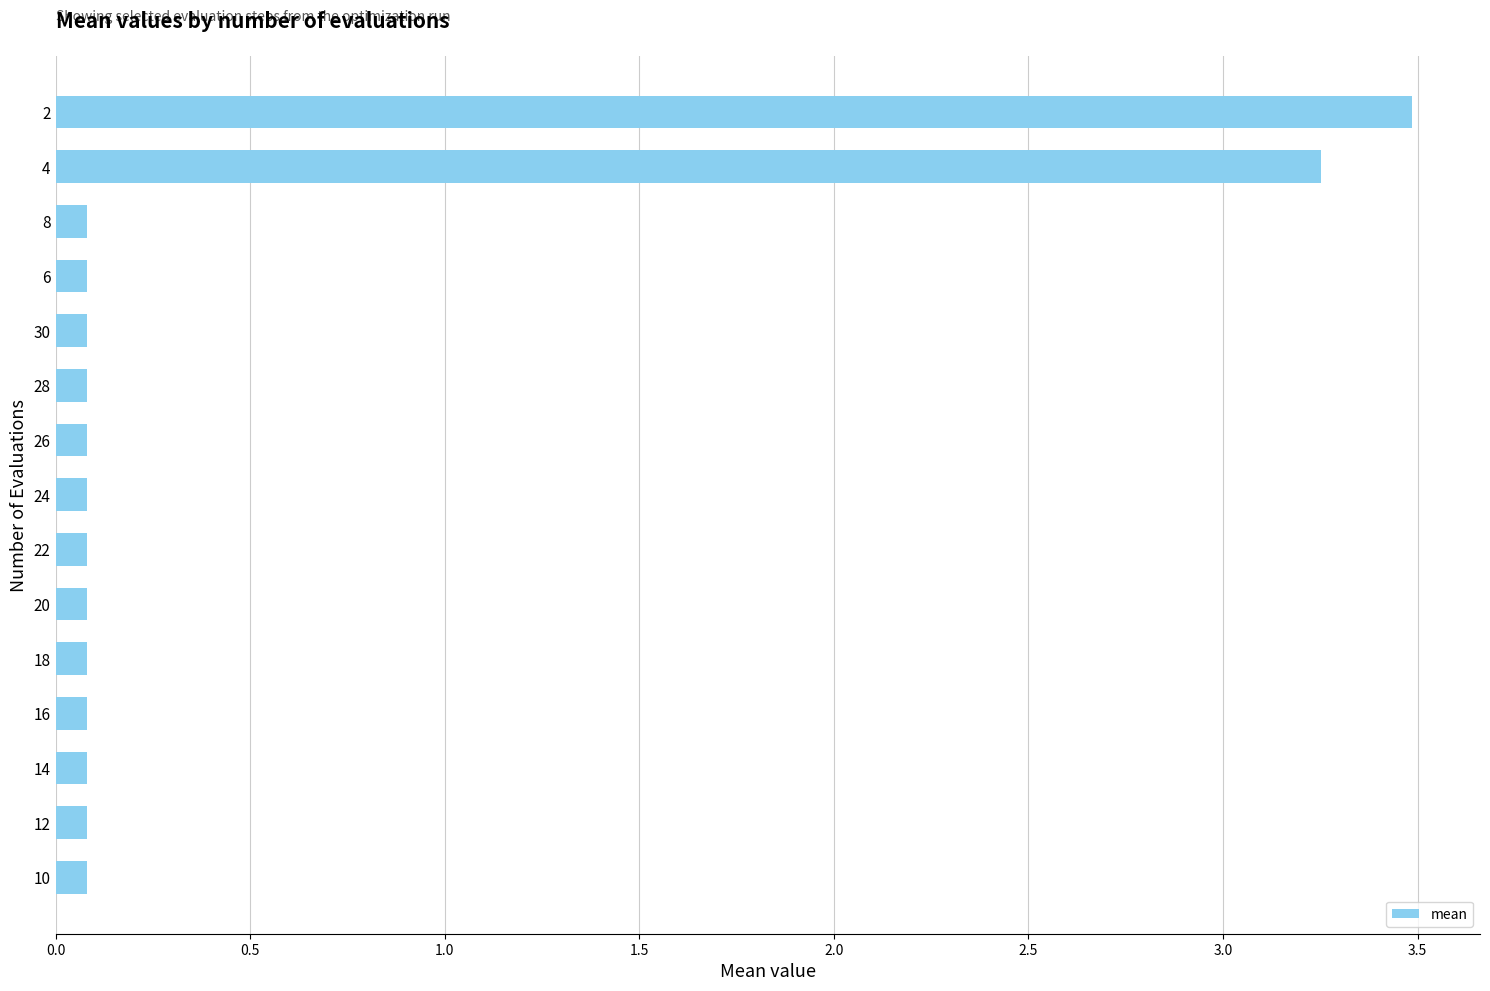

What is the average value?

0.5